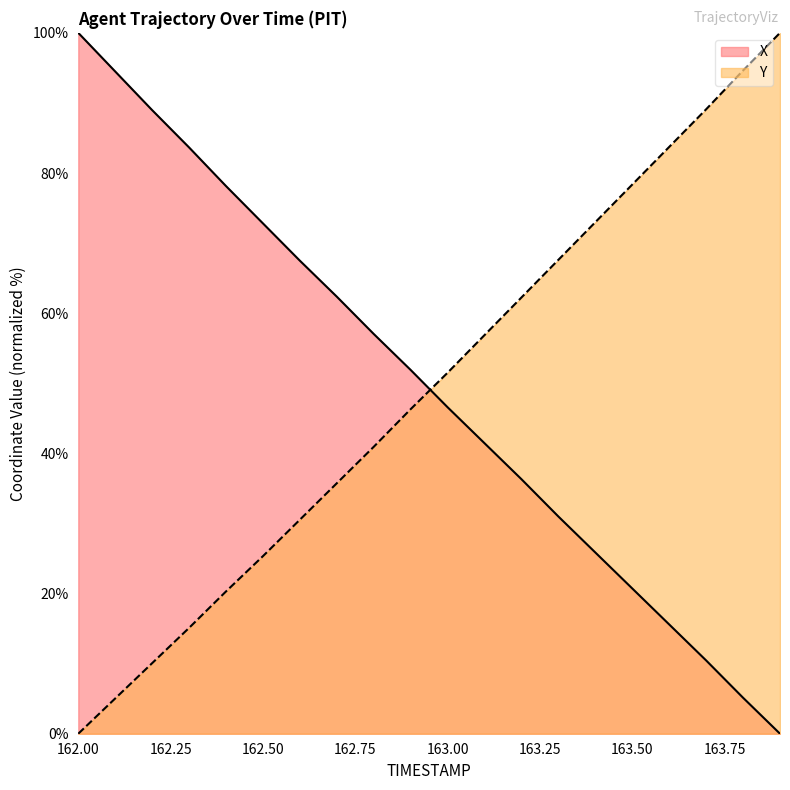

The Y series shows 83.7 at 163.6. True or false?

True